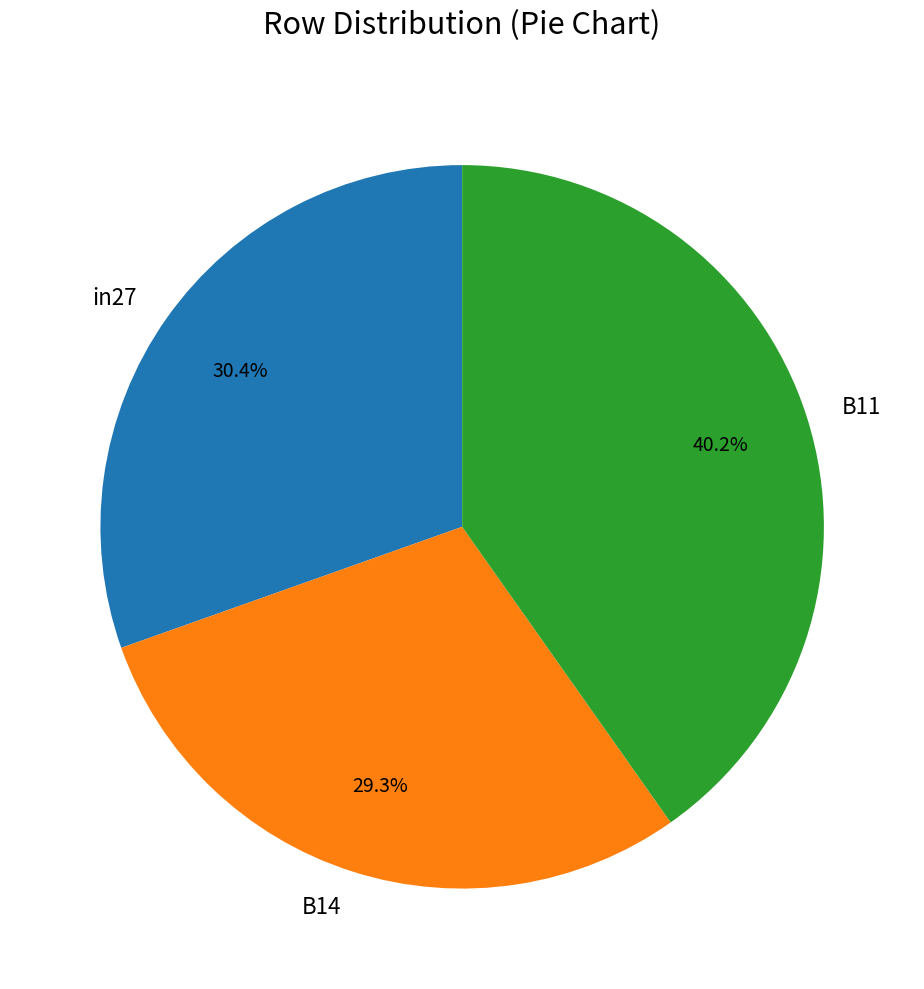

Is it true that B14 is 24% of the pie?

False